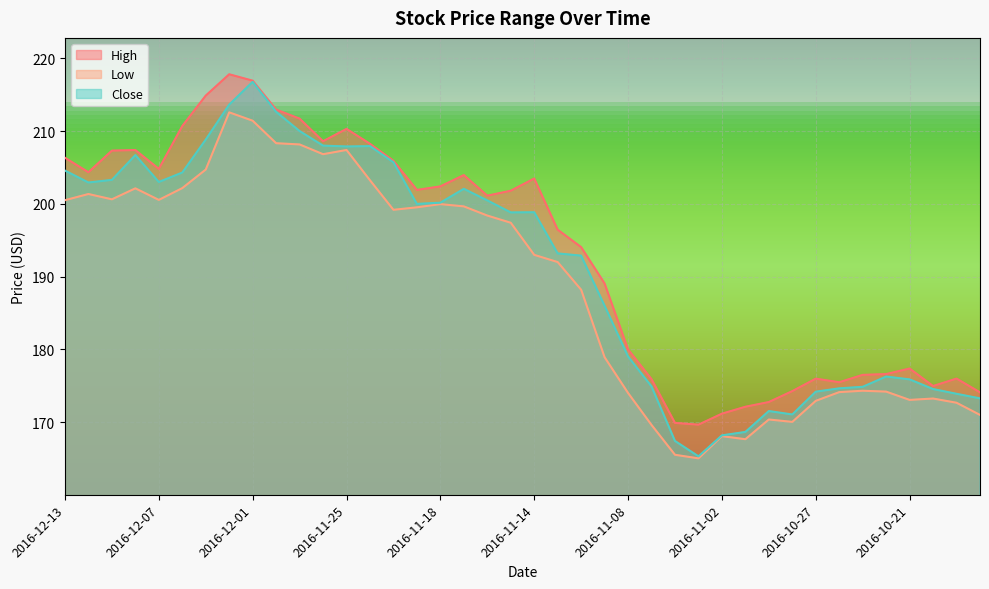

How many series are shown in this chart?

3